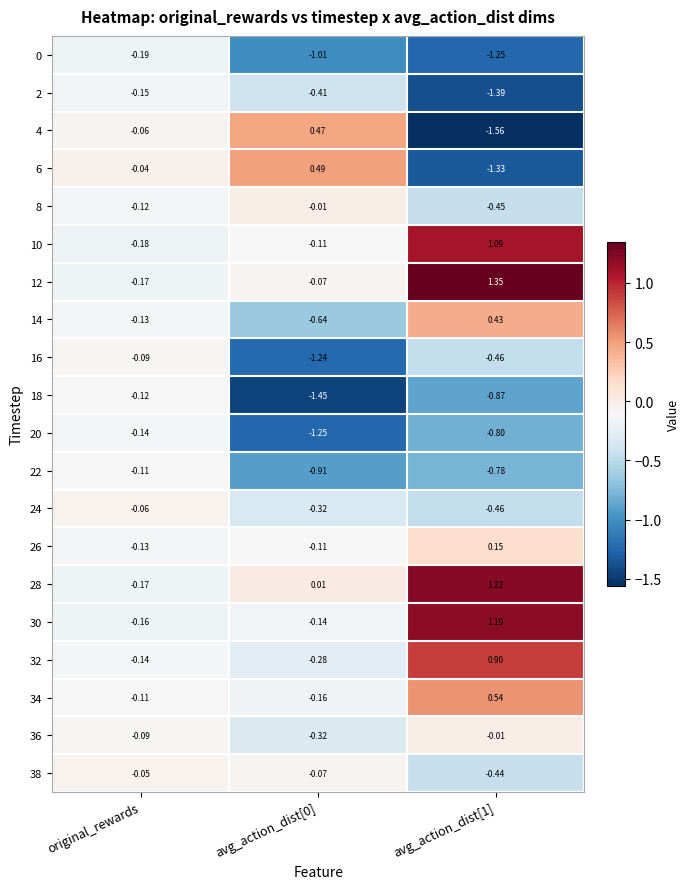

At which category is the sum across all series the highest?

original_rewards